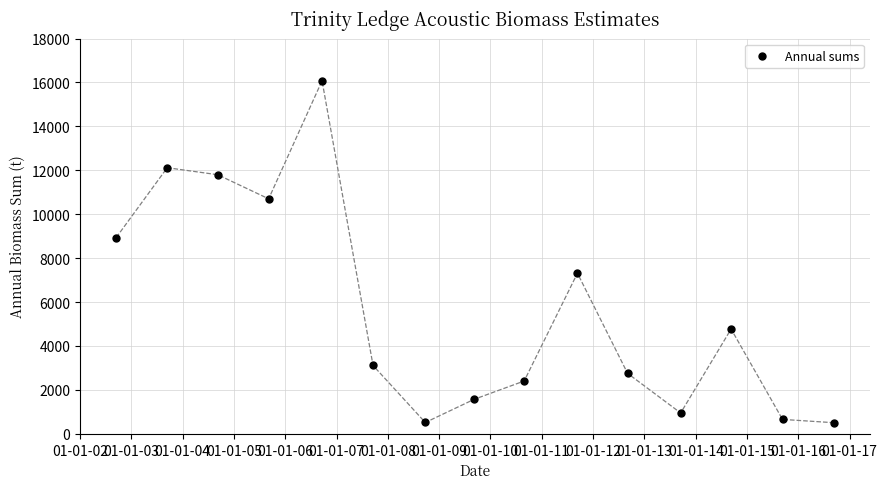

What is the range of X values (max minus min)?

5114.0